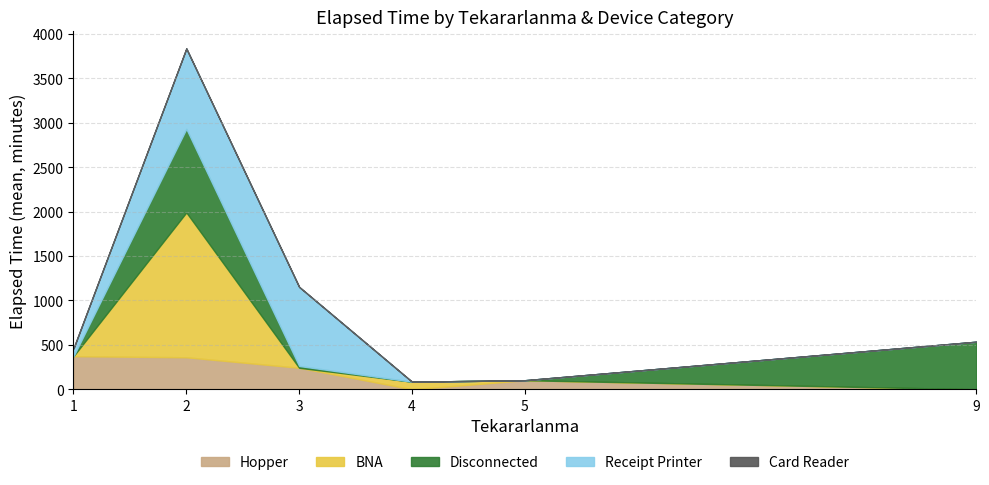

What is the total value across all series at 9?

535.0